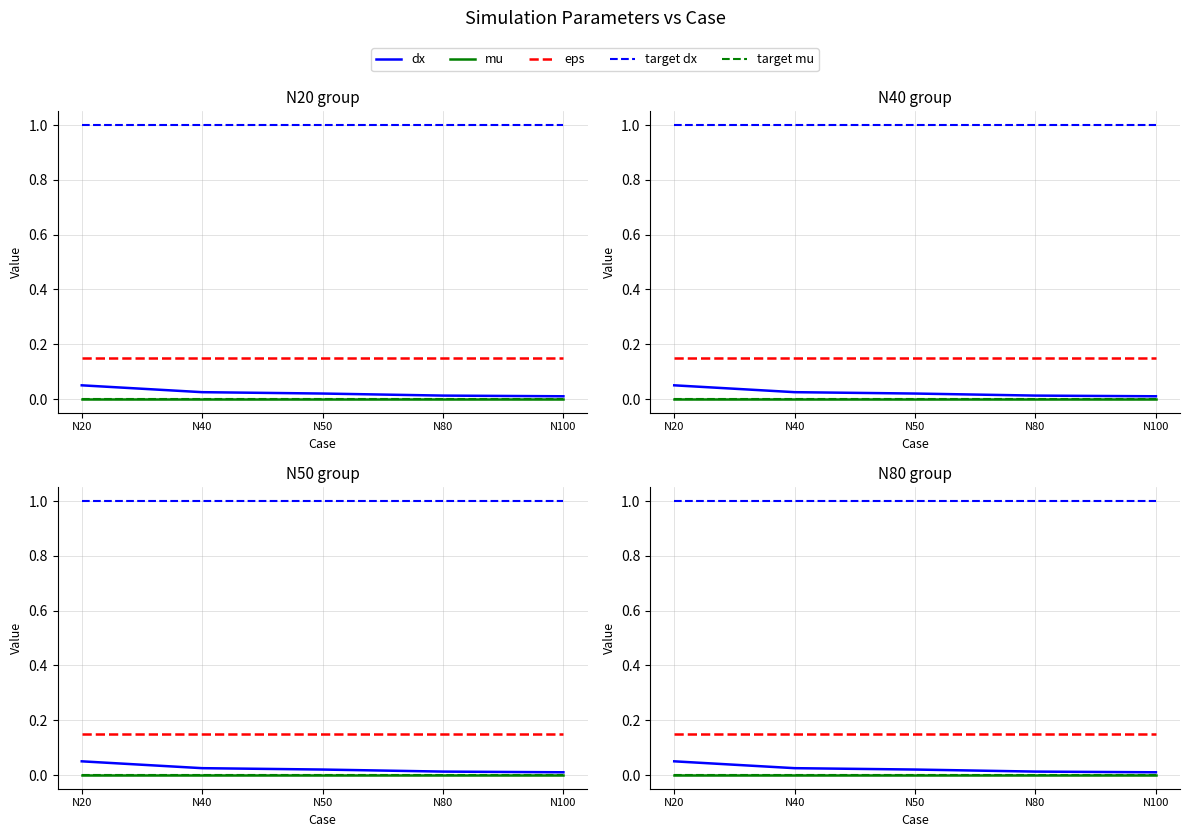

Which series has the widest spread of values?

dx